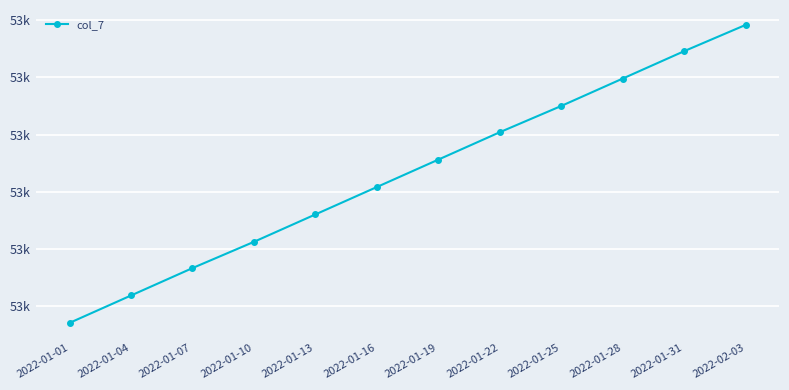

What is the average value?

53766